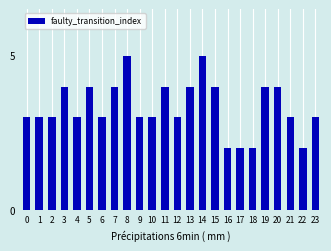

Reading right to left, transcribe all the data shown in this chart.

3	2	3	4	4	2	2	2	4	5	4	3	4	3	3	5	4	3	4	3	4	3	3	3